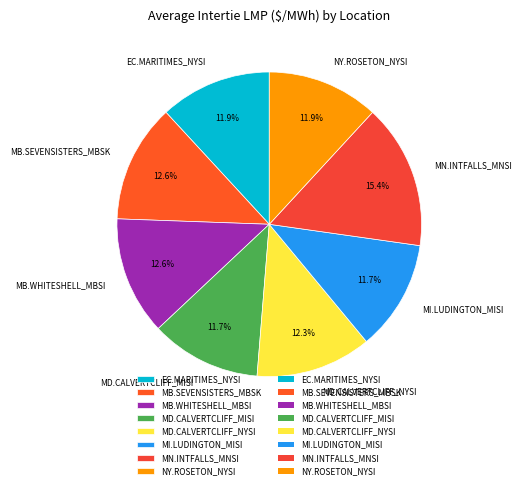

To the nearest percent, what is the difference between the largest and smallest slice percentages?

4%